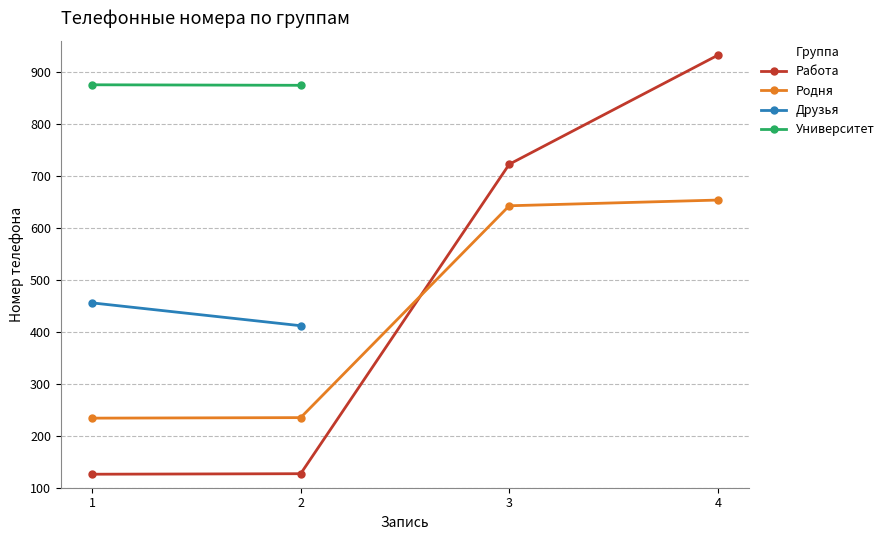

What is the maximum value for Работа?

933